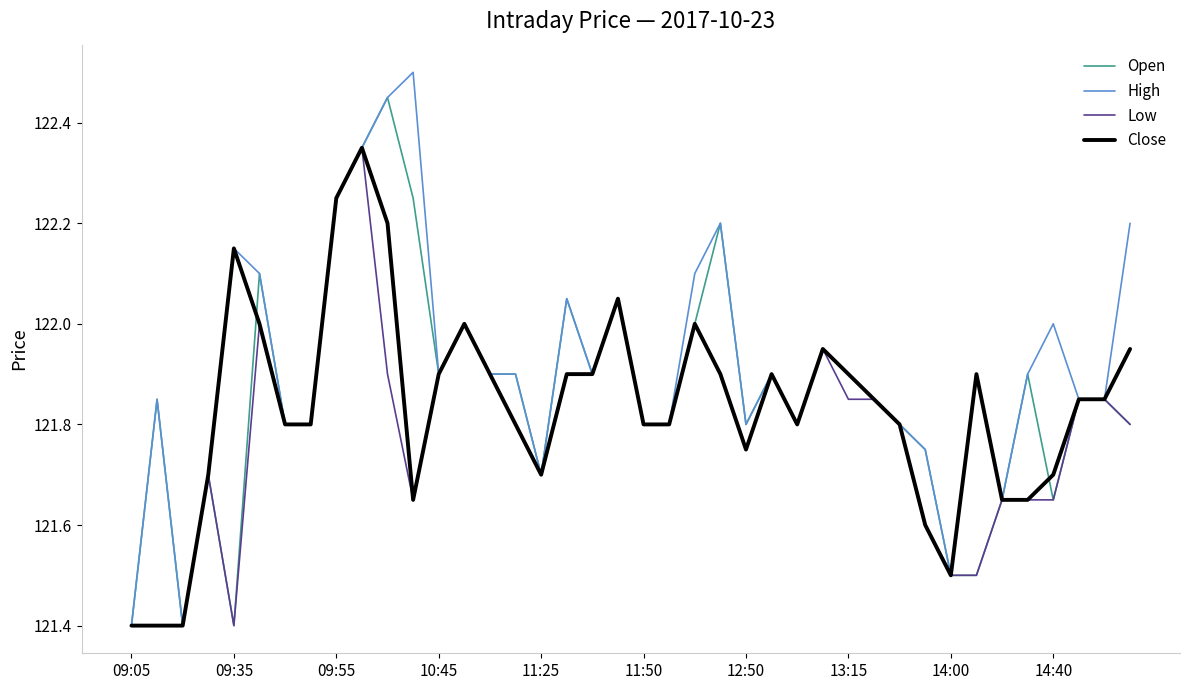

Which series has the largest total across all categories?

High